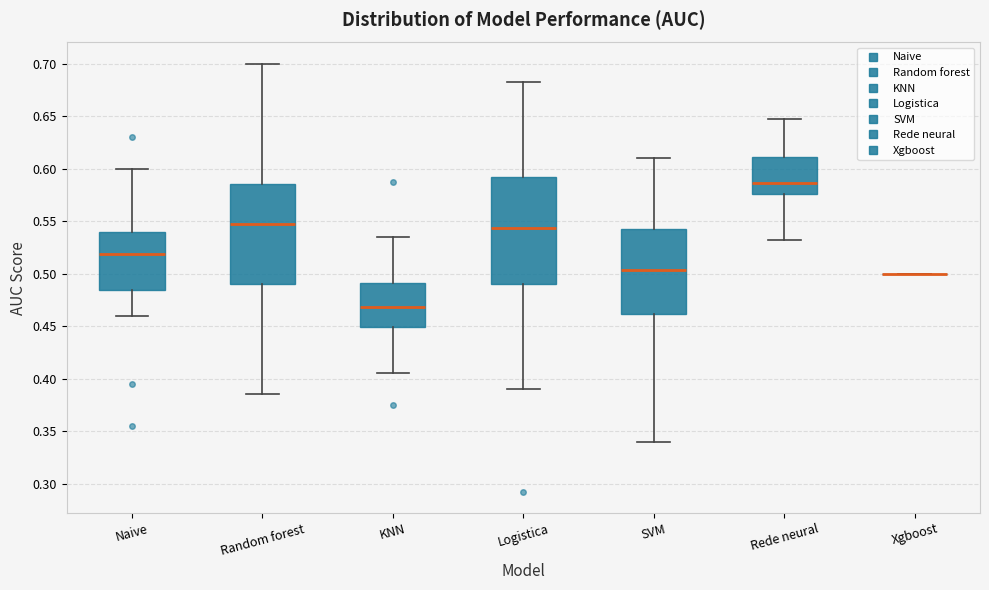

Reading left to right, transcribe this box plot: for each box, give where its median line is, the range the box spans, and where its two whiskers end, as read against the y-axis. The values are not printed on the chart, so give them approximately, as read against the axis.

Naive: median 0.520, box 0.485 to 0.540, whiskers 0.460 to 0.600
Random forest: median 0.550, box 0.490 to 0.585, whiskers 0.385 to 0.700
KNN: median 0.470, box 0.450 to 0.490, whiskers 0.405 to 0.535
Logistica: median 0.545, box 0.490 to 0.590, whiskers 0.390 to 0.685
SVM: median 0.505, box 0.460 to 0.545, whiskers 0.340 to 0.610
Rede neural: median 0.585, box 0.575 to 0.610, whiskers 0.535 to 0.650
Xgboost: box collapsed to a line at 0.500, whiskers 0.500 to 0.500